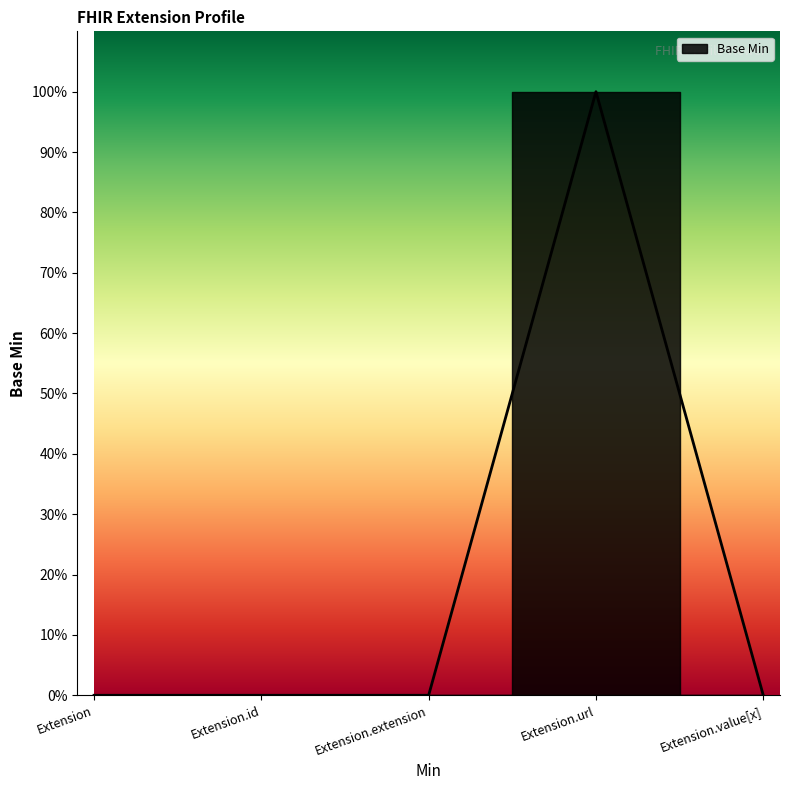

Reading right to left, what are all the values shown in this chart?

Extension.value[x]=0	Extension.url=1	Extension.extension=0	Extension.id=0	Extension=0